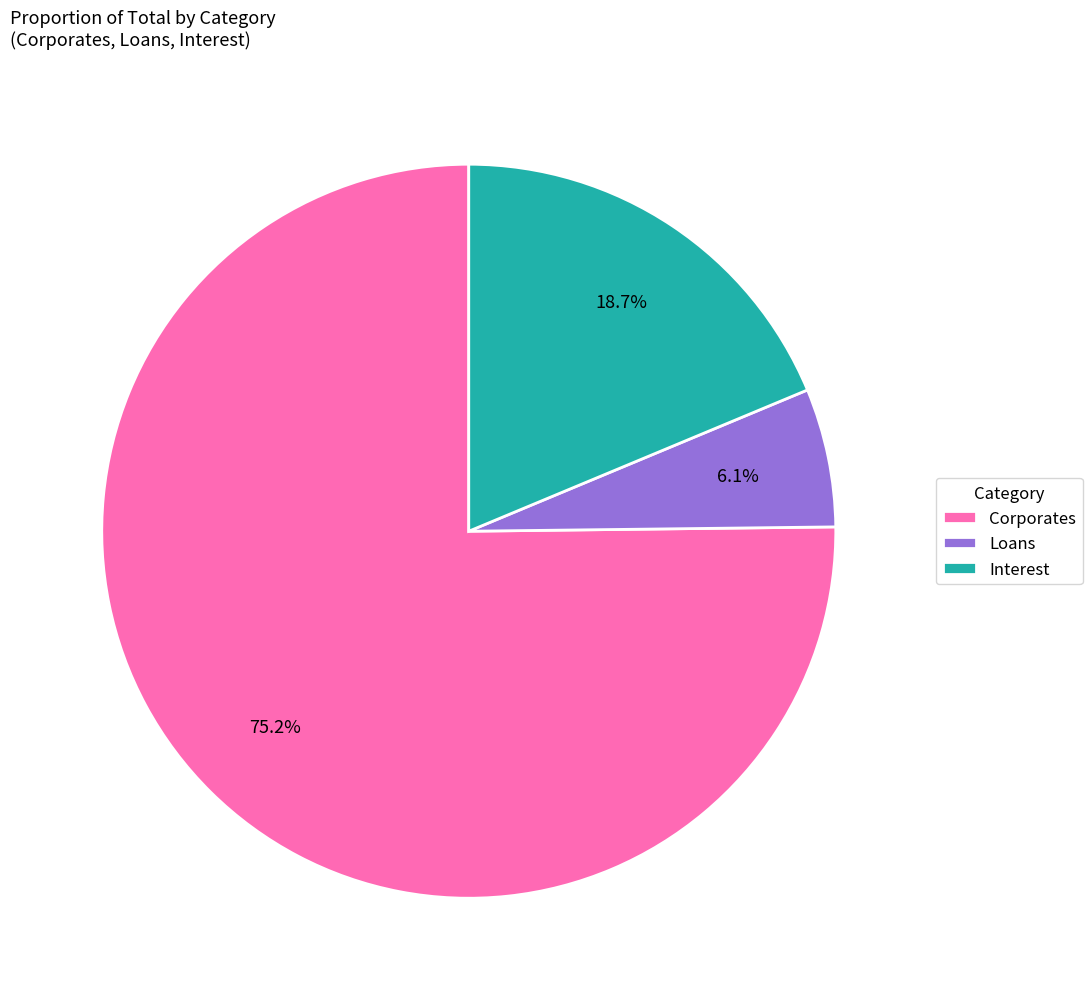

Which slice is the smallest?

Loans